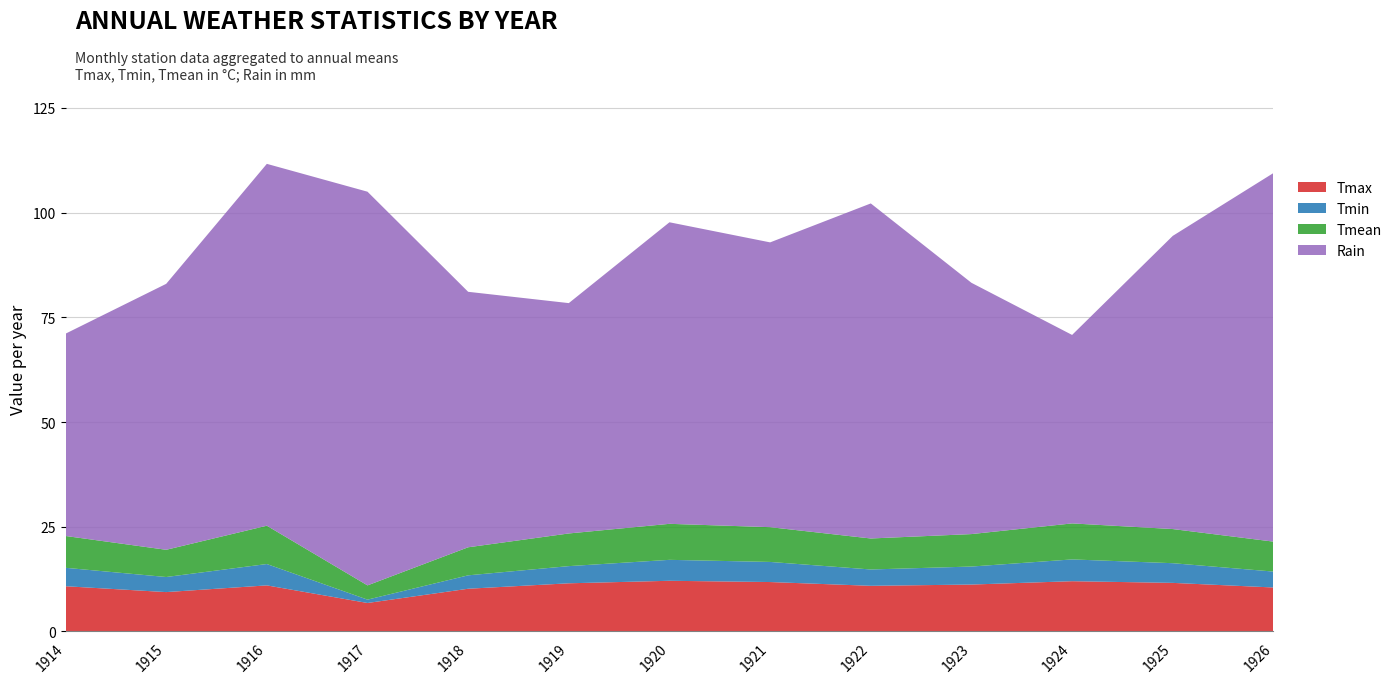

Reading left to right, list all the values displayed in this chart.

Tmax: 1914=10.8	1915=9.4	1916=11.0	1917=6.8	1918=10.2	1919=11.5	1920=12.1	1921=11.8	1922=10.9	1923=11.2	1924=12.0	1925=11.6	1926=10.5
Tmin: 1914=4.4	1915=3.6	1916=5.1	1917=0.8	1918=3.2	1919=4.1	1920=5.0	1921=4.8	1922=3.9	1923=4.3	1924=5.2	1925=4.7	1926=3.8
Tmean: 1914=7.6	1915=6.5	1916=9.2	1917=3.4	1918=6.7	1919=7.8	1920=8.6	1921=8.3	1922=7.4	1923=7.8	1924=8.6	1925=8.2	1926=7.2
Rain: 1914=48.3	1915=63.5	1916=86.4	1917=94.0	1918=61.0	1919=55.0	1920=72.0	1921=68.0	1922=80.0	1923=60.0	1924=45.0	1925=70.0	1926=88.0